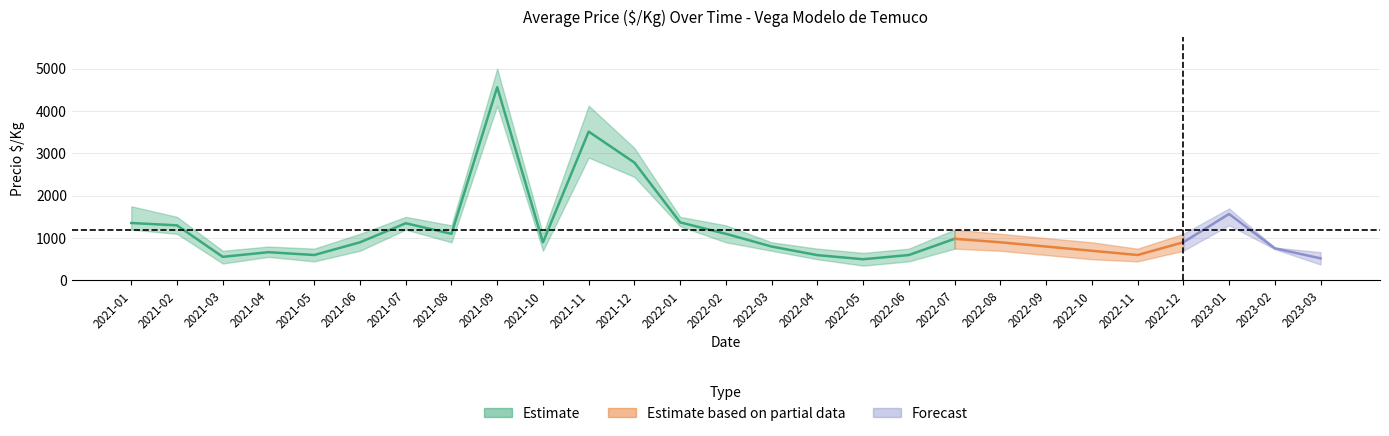

Reading left to right, list all the values displayed in this chart.

precio_mid: 1356	1300	557	667	600	900	1350	1100	4563	900	3513	2782	1370	1100	800	597	500	600	983	900	800	700	600	900	1569	758	521
precio_max: 1750	1500	700	800	750	1100	1500	1300	5000	1100	4125	3125	1500	1300	900	750	650	750	1200	1100	1000	900	750	1100	1700	778	667
precio_min: 1200	1100	400	556	450	700	1200	900	4125	700	2900	2444	1278	900	700	500	350	450	750	700	600	500	450	700	1304	738	375